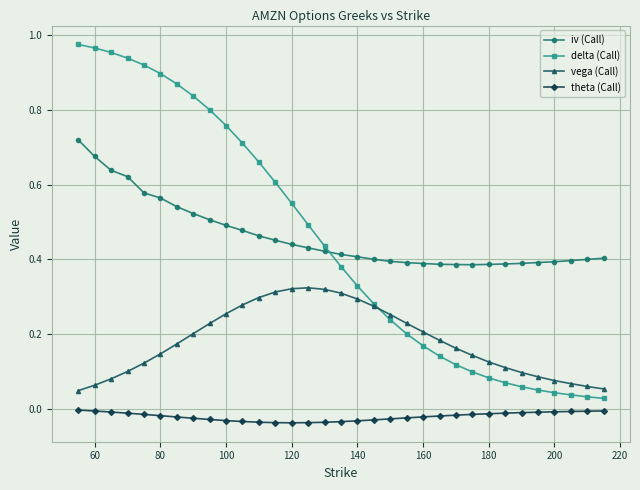

True or false: theta (Call) and iv (Call) intersect in this chart.

False